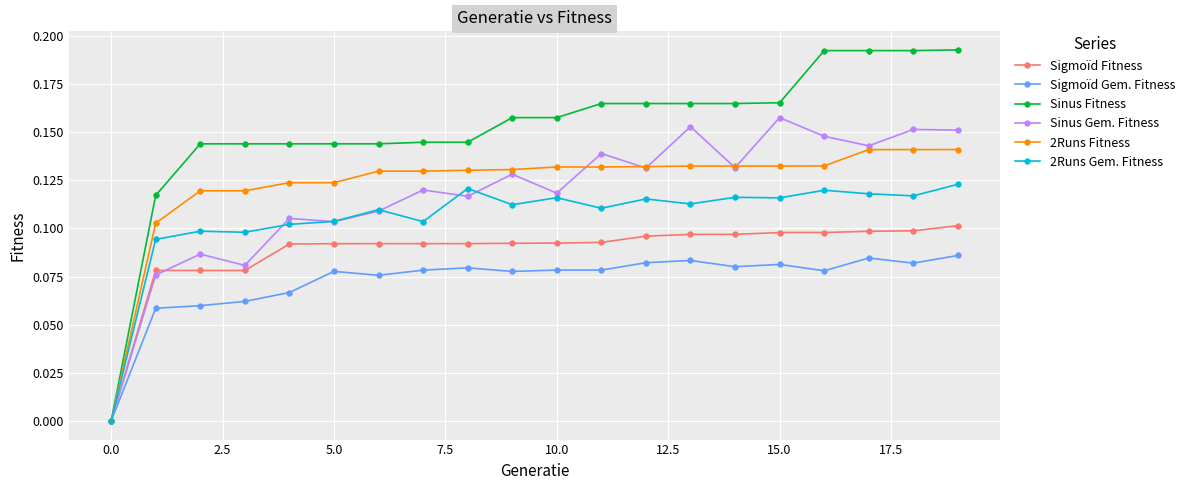

Which series has the largest total across all categories?

Sinus Fitness